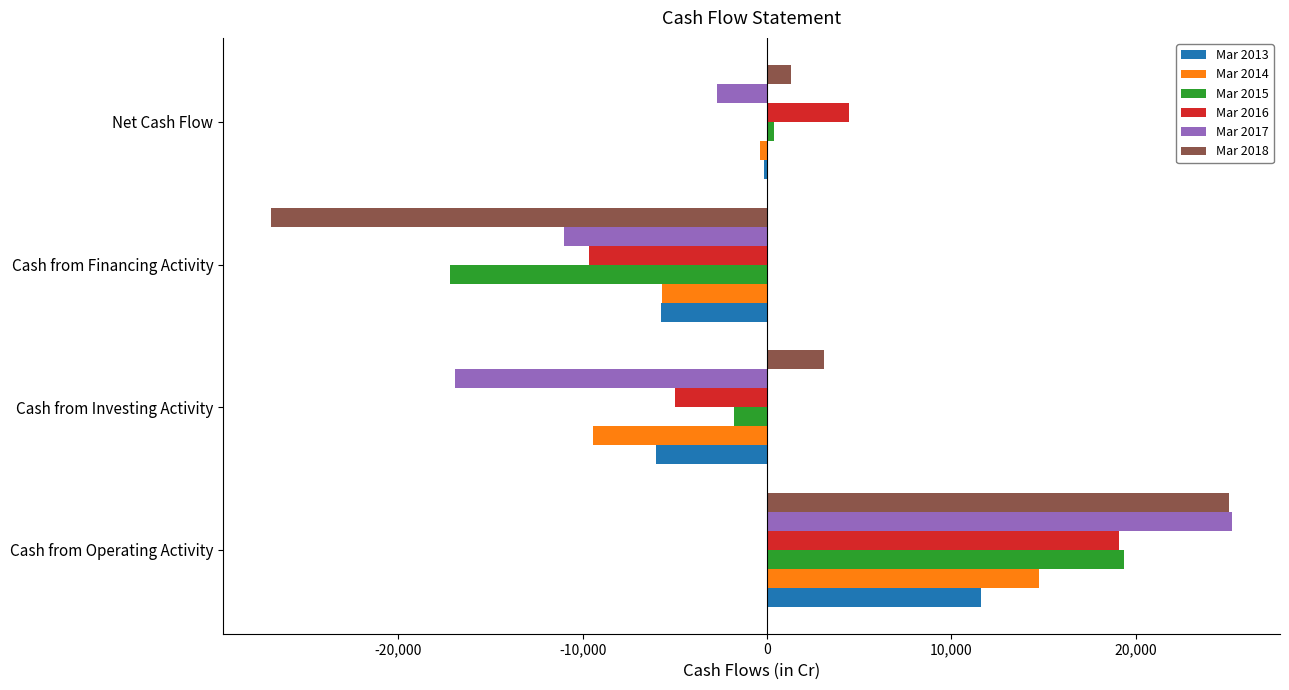

What is the sum of the Mar 2018 values at Cash from Investing Activity and Cash from Financing Activity?

-23781